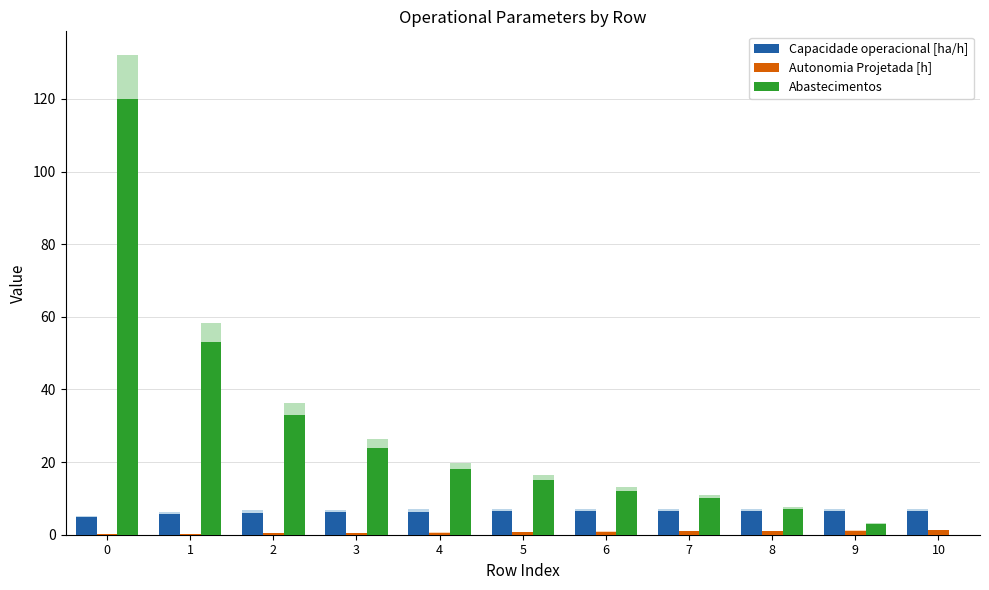

What is the difference between the maximum and minimum values in the Abastecimentos series?

120.0